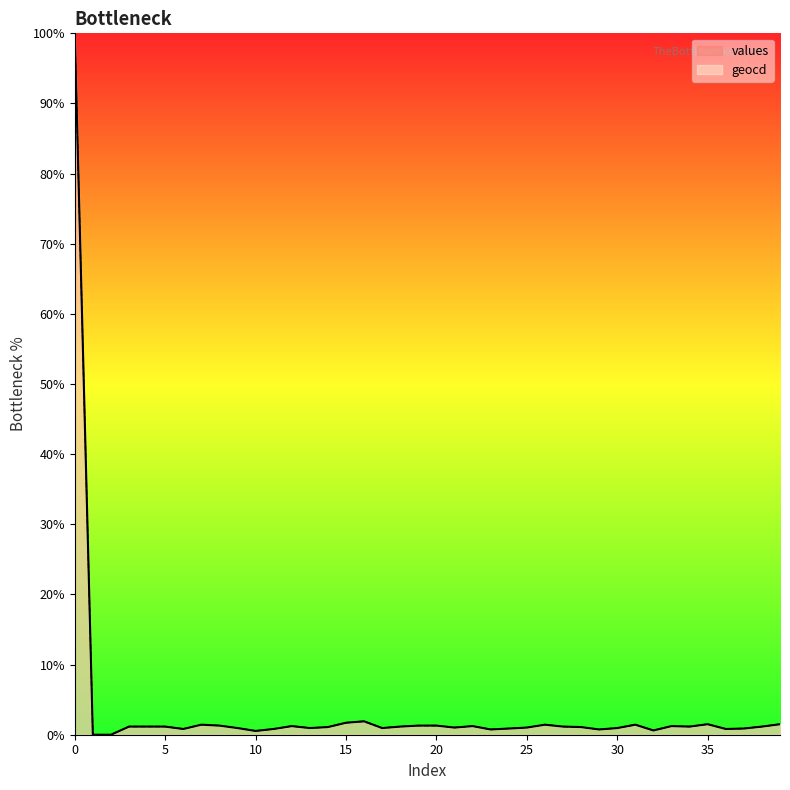

Which series changed the most between 28 and 38?

values